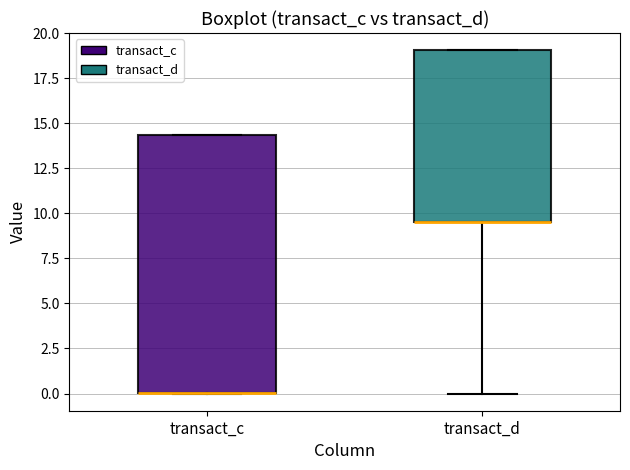

Reading left to right, read every box against the y-axis: the position of its median line, the range the box covers, and the ends of its whiskers. The values are not printed on the chart, so give them approximately, as read against the axis.

transact_c: median 0.0 (drawn on the box's lower edge), box 0.0 to 14.5, whiskers 0.0 to 14.5
transact_d: median 9.5 (drawn on the box's lower edge), box 9.5 to 19.0, whiskers 0.0 to 19.0